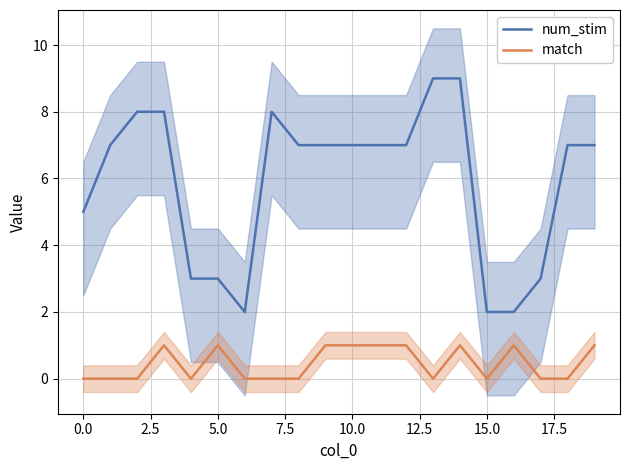

True or false: num_stim and match intersect in this chart.

False